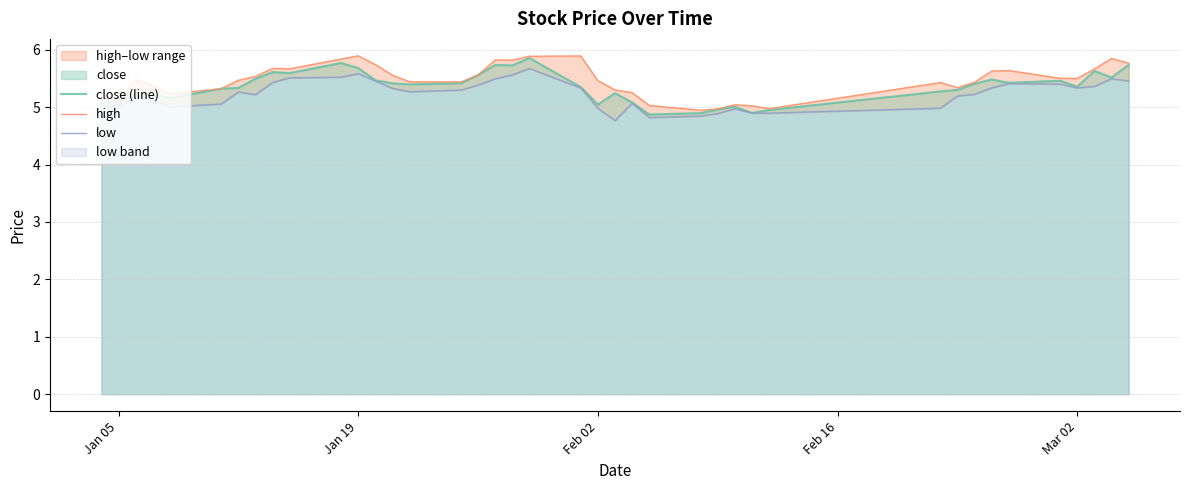

What is the highest value of the high series?

5.9